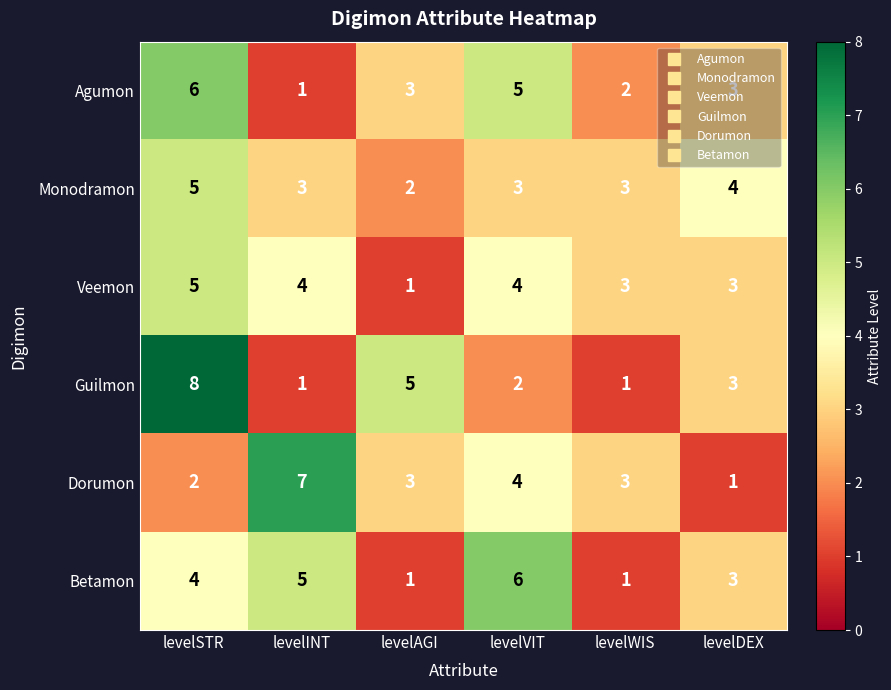

What is the difference between the highest and lowest values at levelDEX?

3